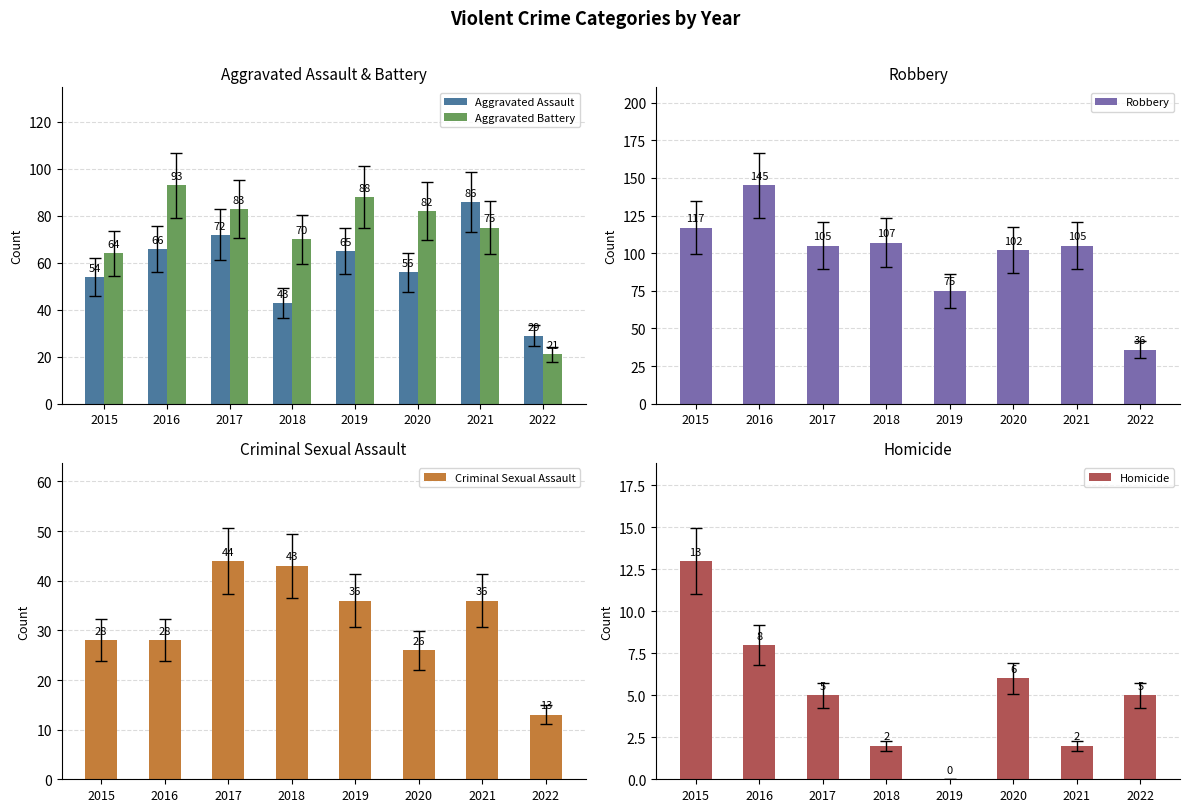

At which label is Aggravated Assault closest to 57?

2020